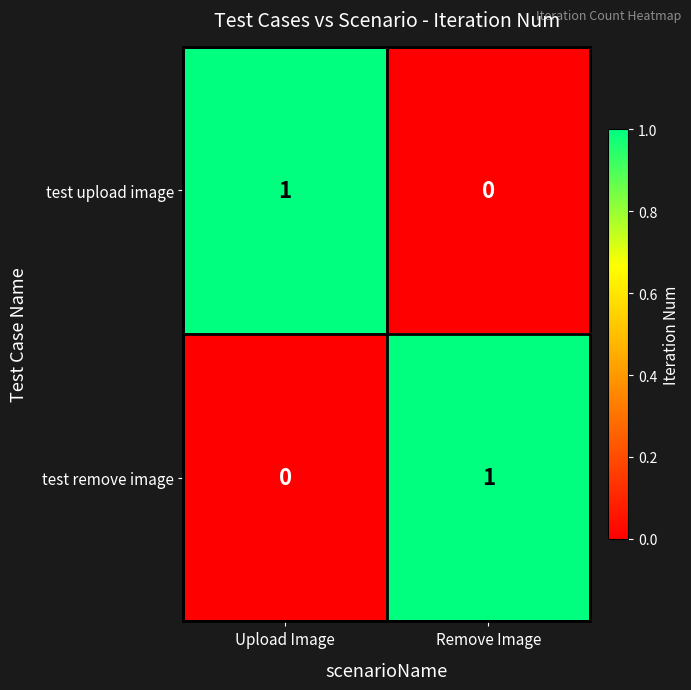

Reading right to left, list all the values displayed in this chart.

test upload image: Remove Image=0	Upload Image=1
test remove image: Remove Image=1	Upload Image=0